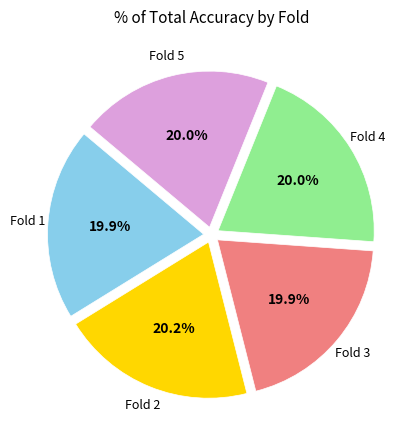

How many segments does this pie chart have?

5